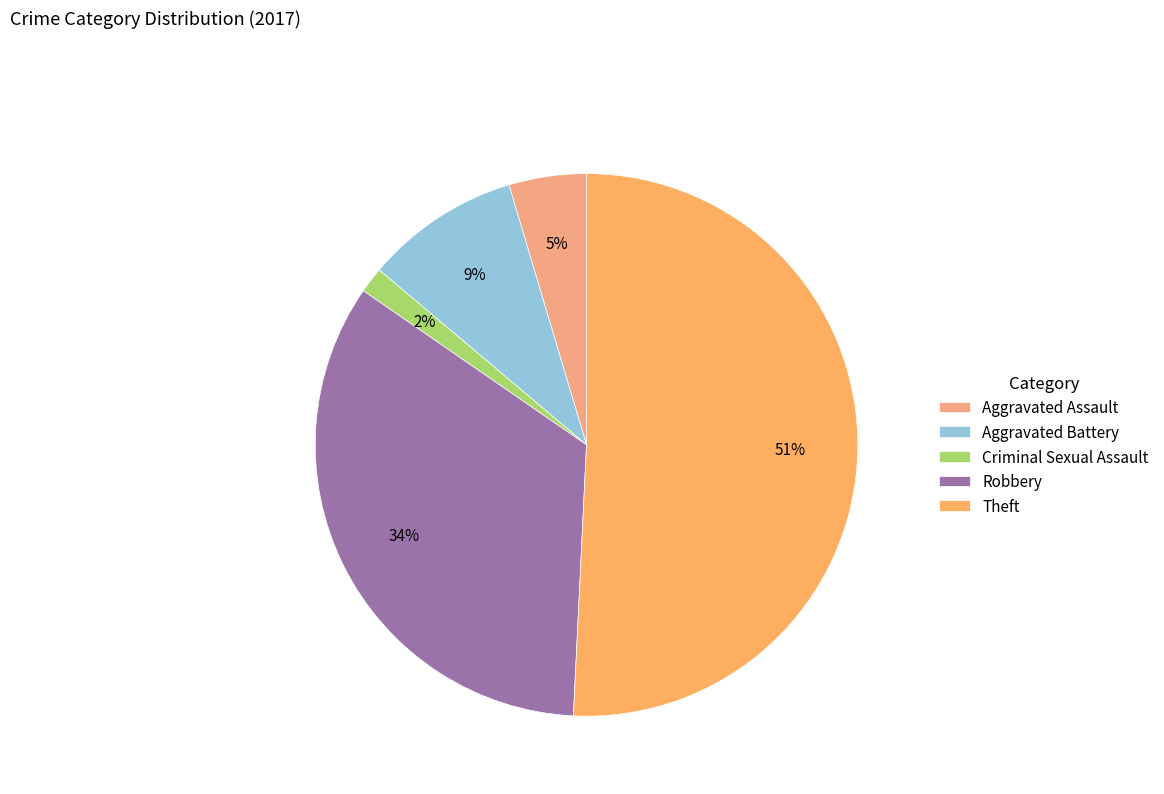

Does any single category account for the majority?

Yes